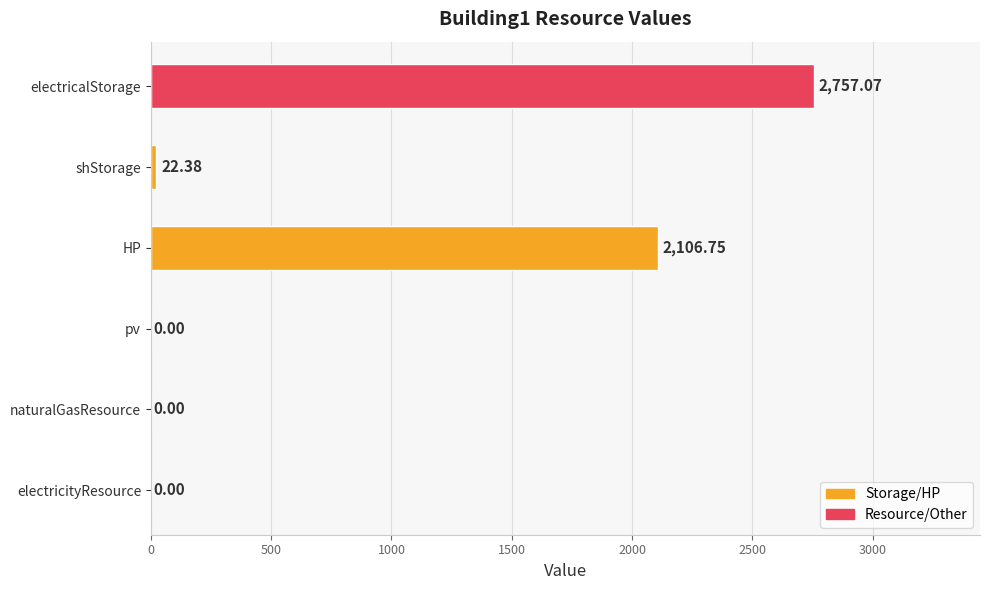

What is the sum of the values at shStorage and naturalGasResource?

22.4